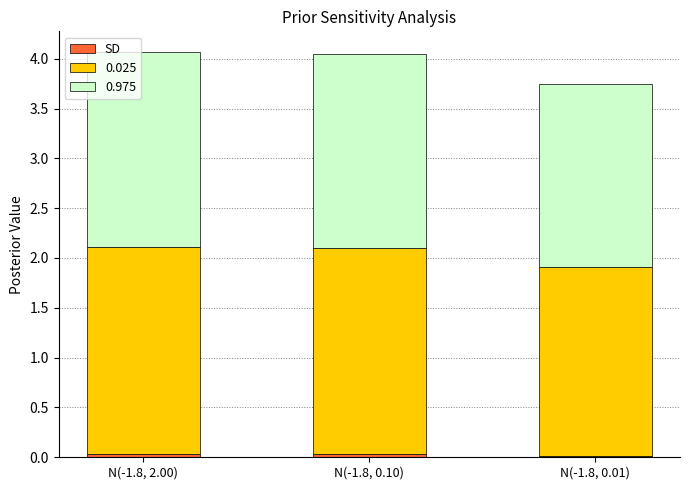

Does the chart contain stacked bars?

Yes